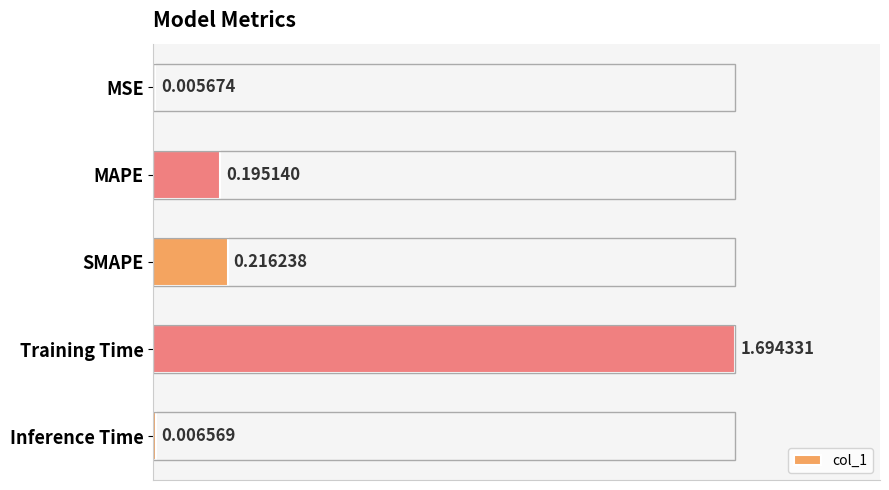

What is the sum of the values at Training Time and MAPE?

1.9